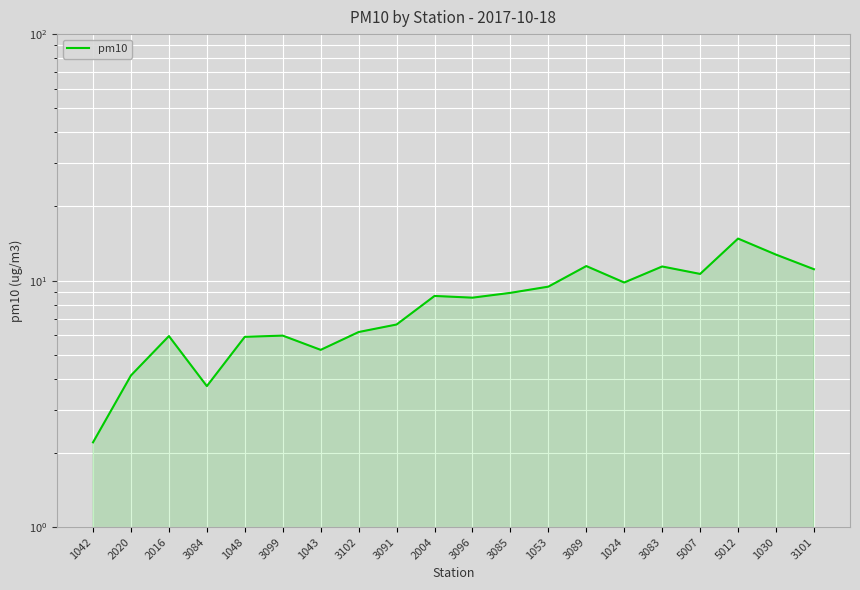

What is the label of the 17th point from the left?

5007